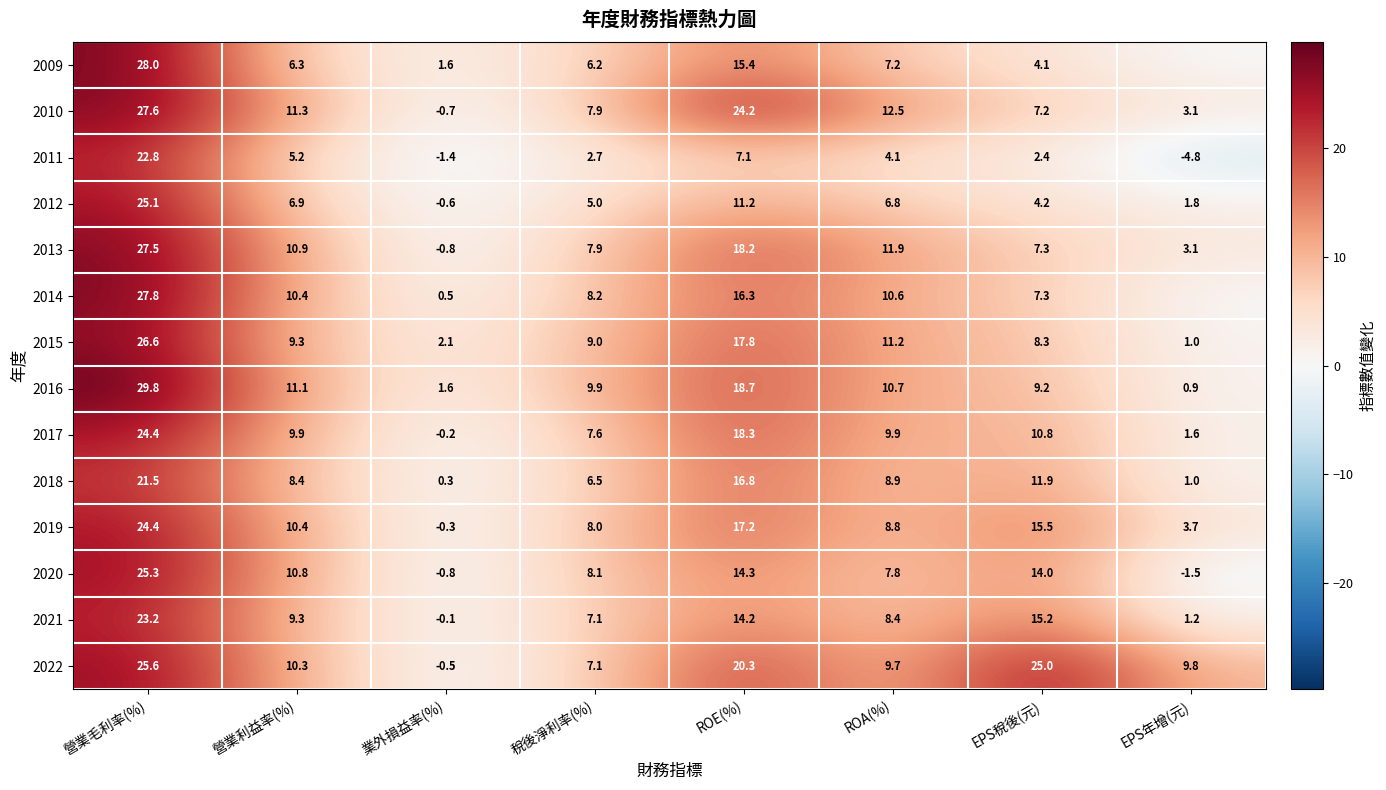

What is the difference between the maximum and minimum values in the 2021 series?

23.3